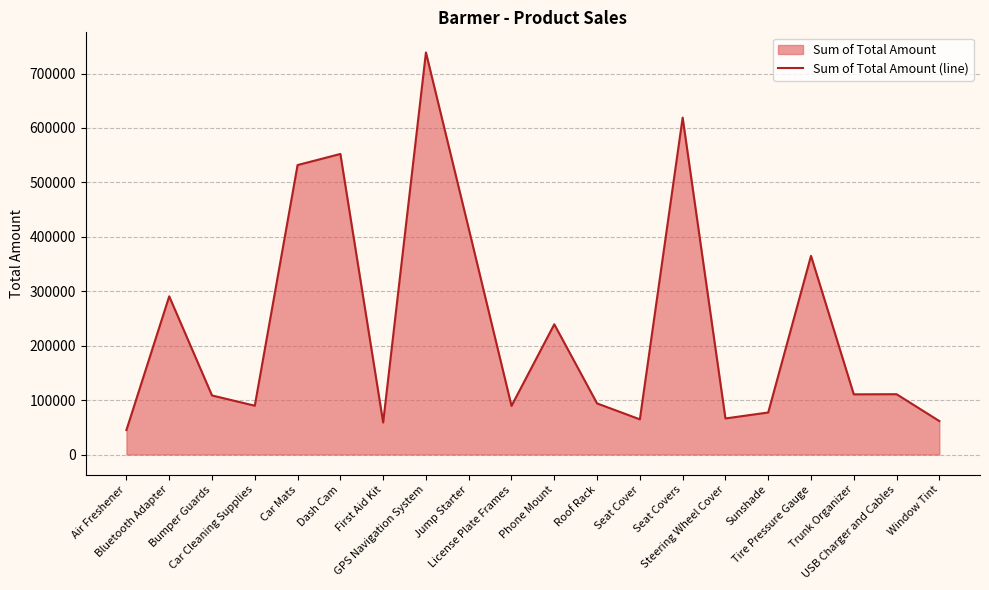

Which has a higher value, Sunshade or Phone Mount?

Phone Mount